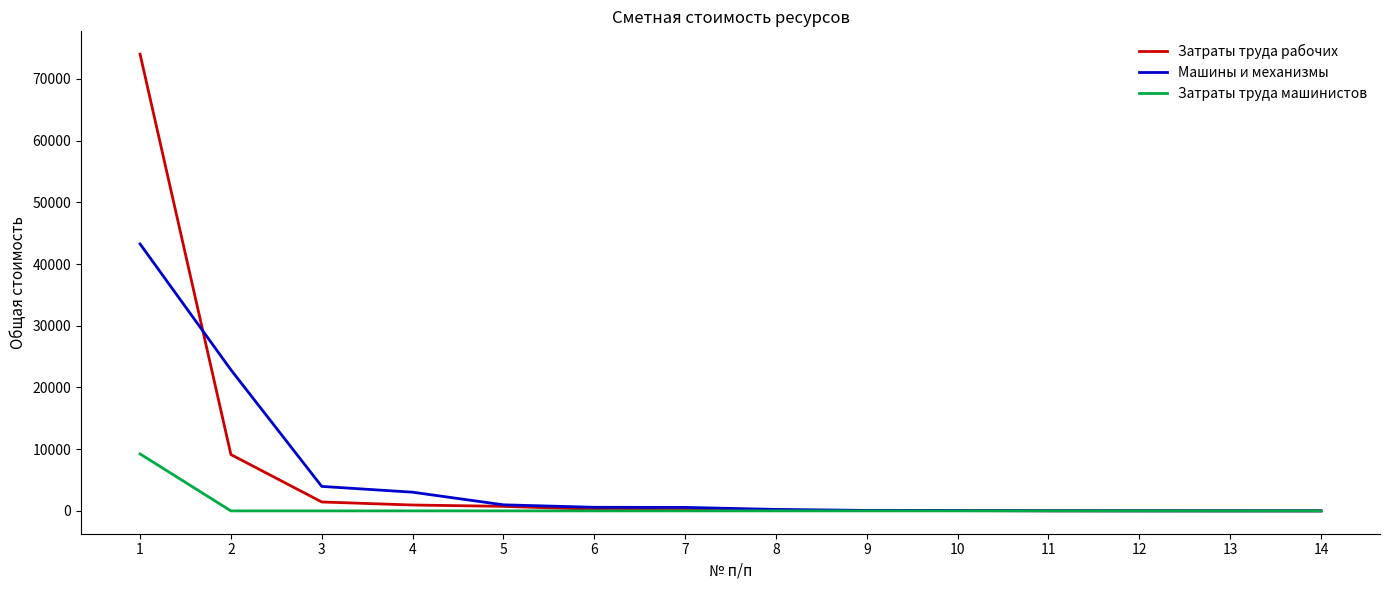

Is the value of Затраты труда рабочих at 4 greater than the value of Машины и механизмы at 9?

Yes